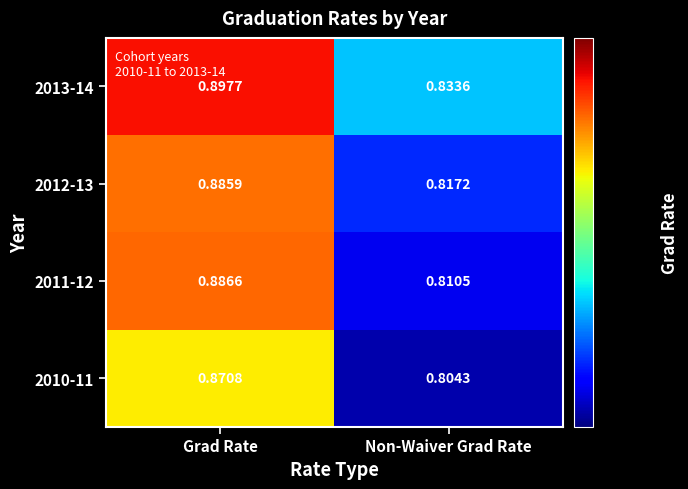

Which label corresponds to the largest value in the chart?

Grad Rate